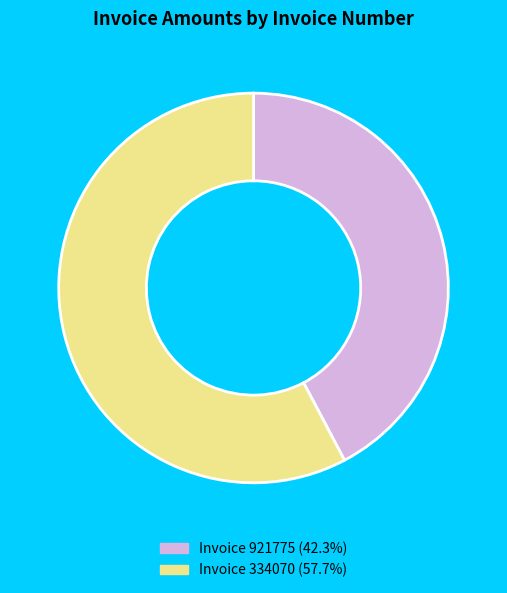

How many segments does this pie chart have?

2